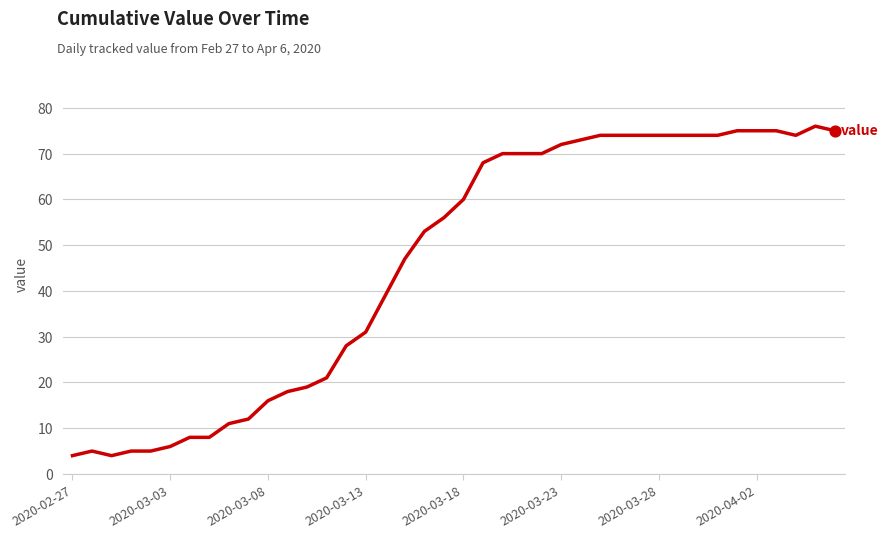

What is the maximum value shown in the chart?

76